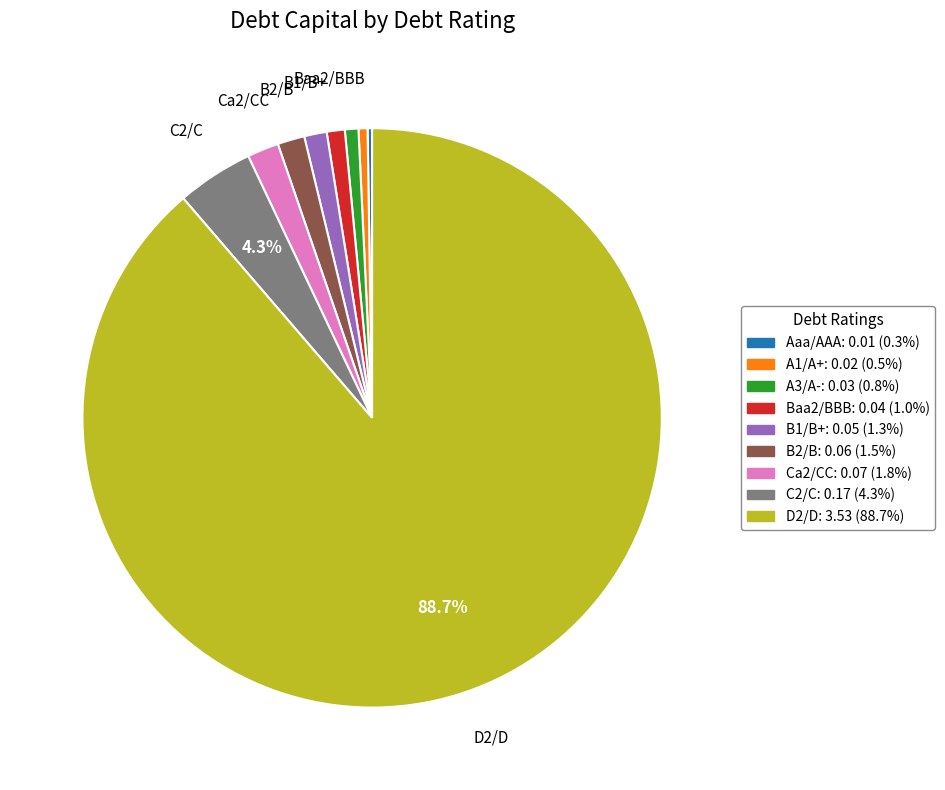

Is there a majority slice in this chart?

Yes